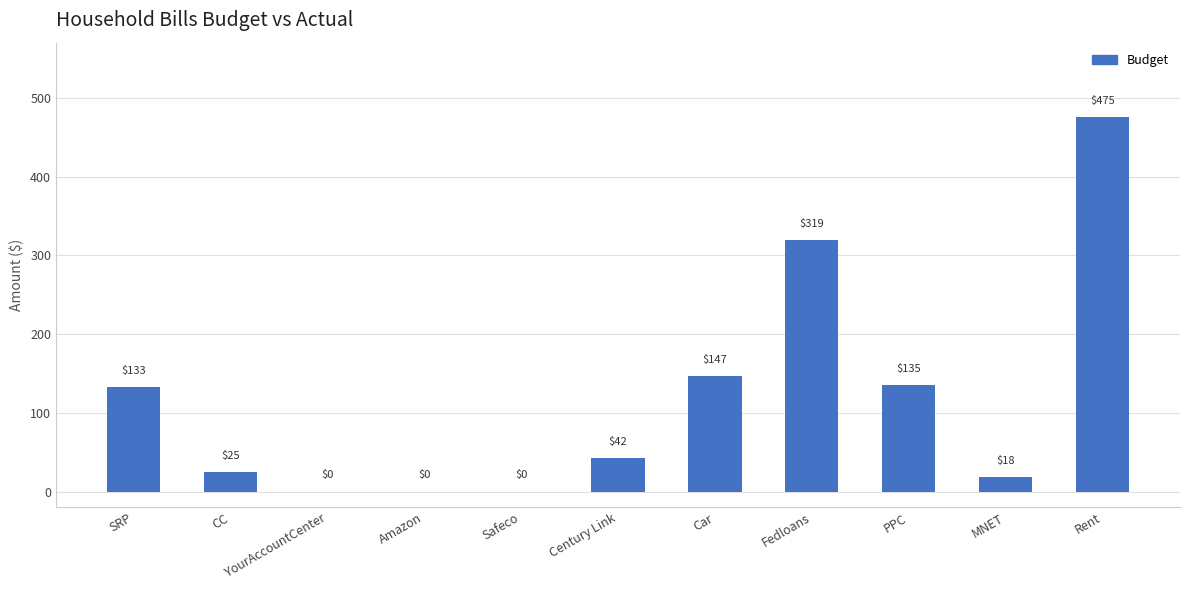

Reading left to right, what are all the values shown in this chart?

SRP=133	CC=25	YourAccountCenter=0	Amazon=0	Safeco=0	Century Link=42	Car=147	Fedloans=319	PPC=135	MNET=18	Rent=475